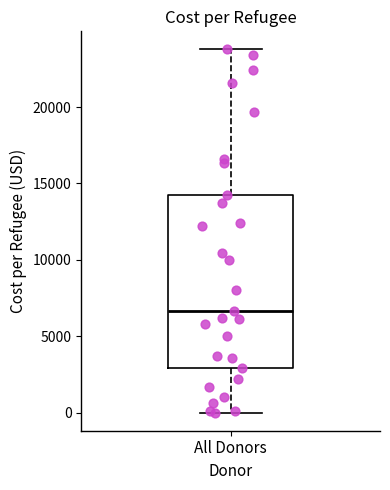

Transcribe this box plot: give where the median line is, the range the box spans, and where the two whiskers end, as read against the y-axis. The values are not printed on the chart, so give them approximately, as read against the axis.

median 6500, box 3000 to 14500, whiskers 0 to 24000